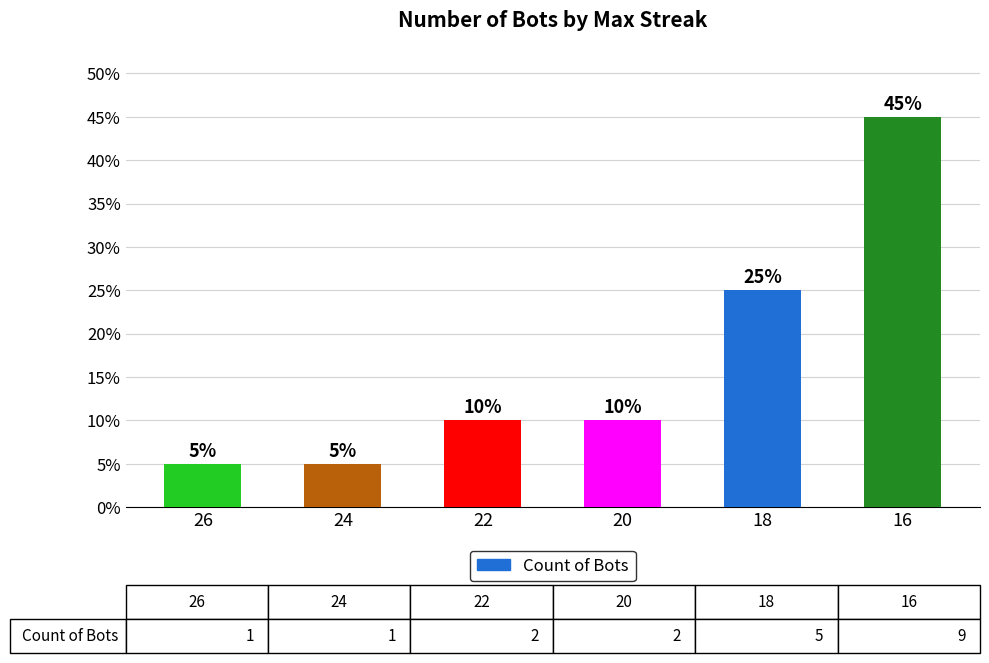

Which category has the highest value across all series?

16